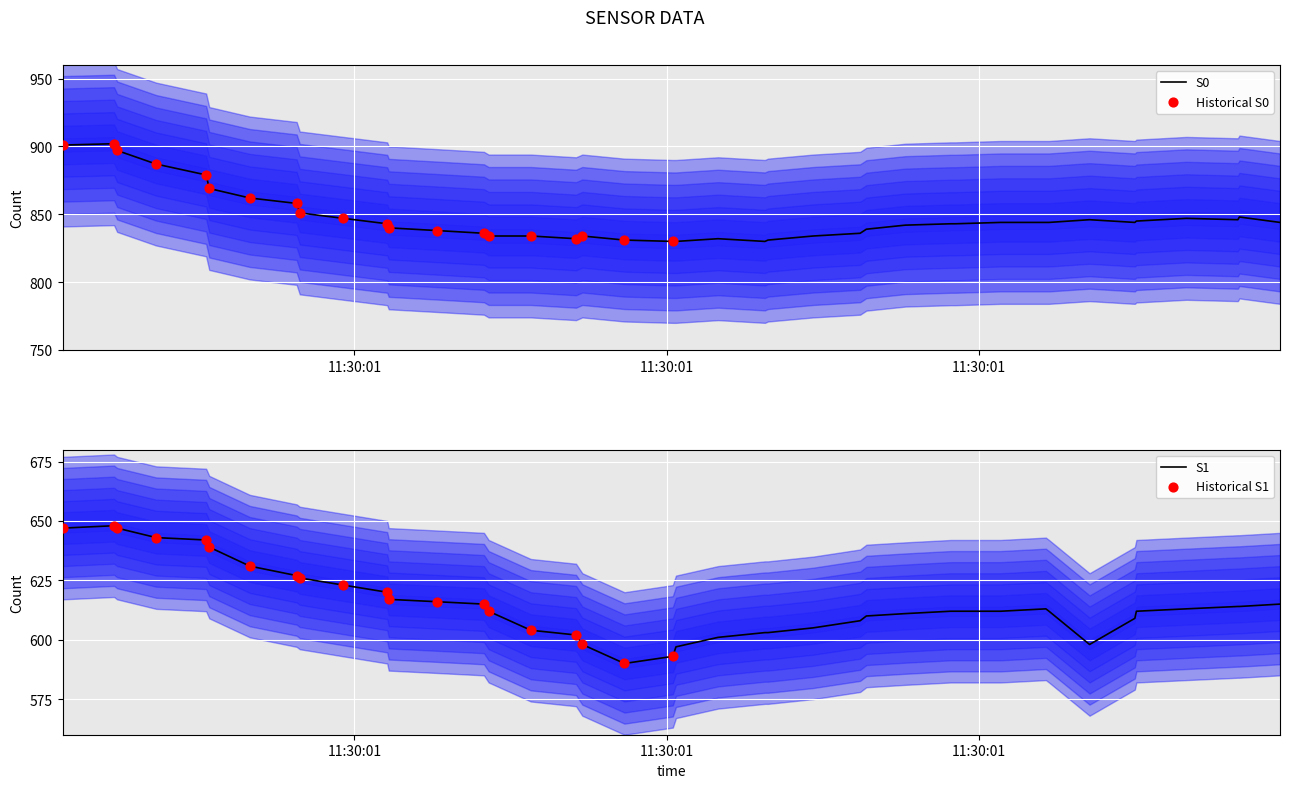

What is the total value across all series at 34?

2462